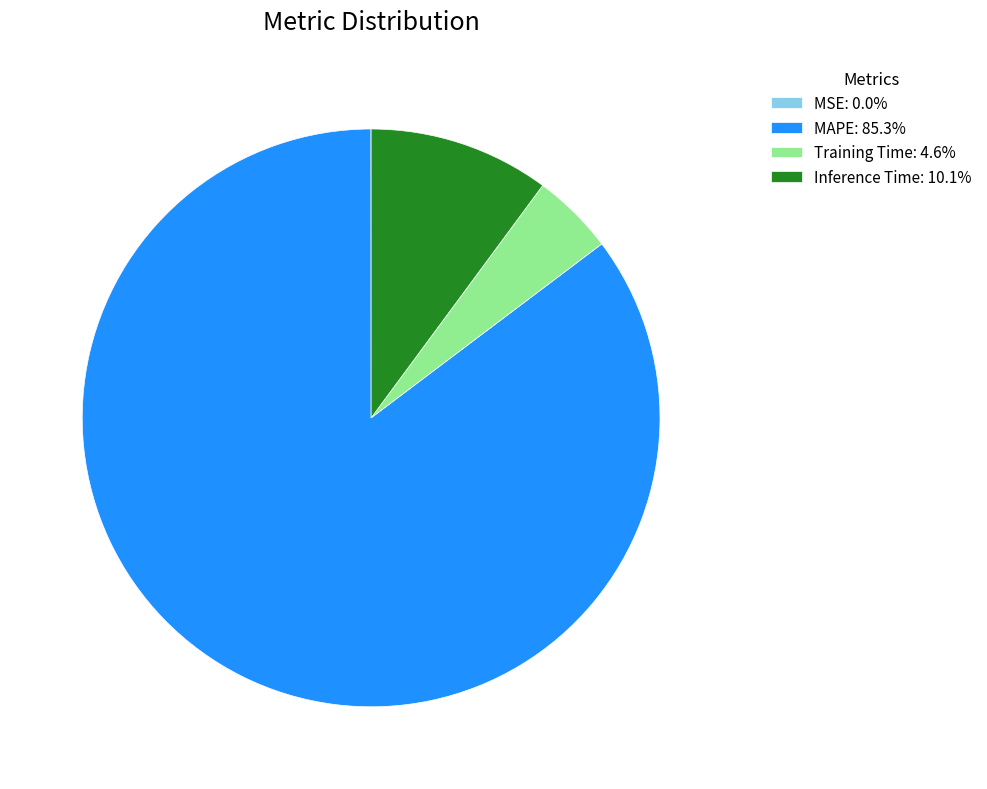

Does MAPE: 85.3% represent more than half of the total?

Yes